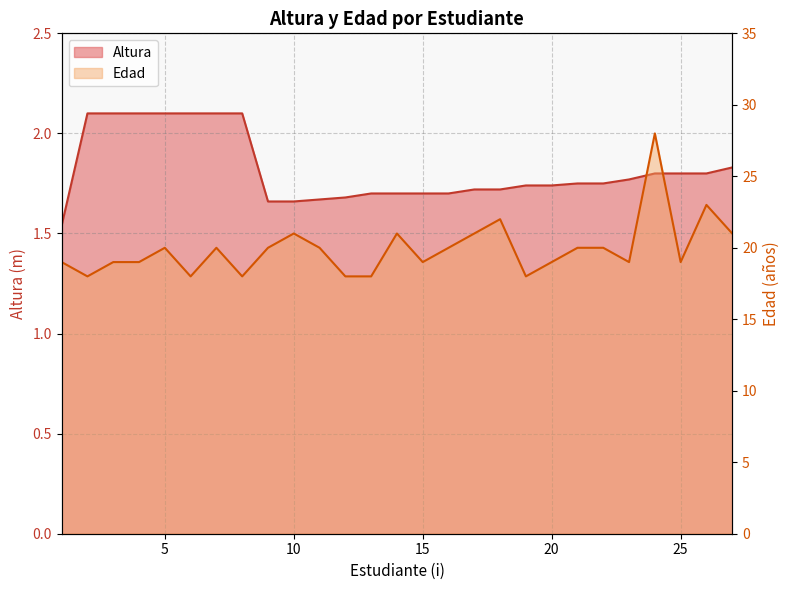

What is the approximate value of Altura at 17?

1.7